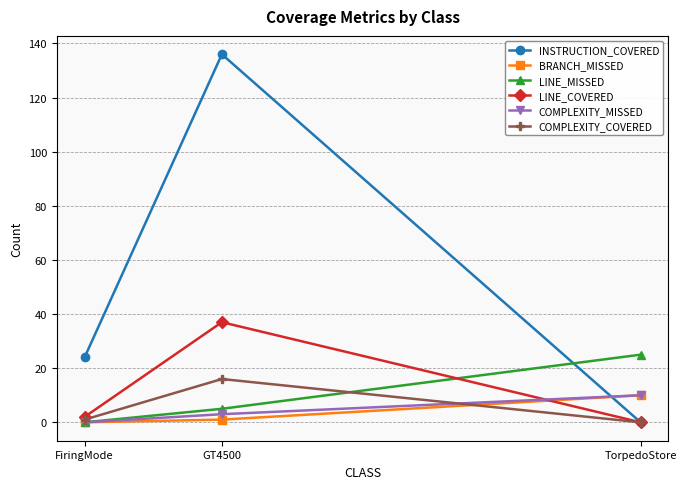

What is the sum of all BRANCH_MISSED values?

11